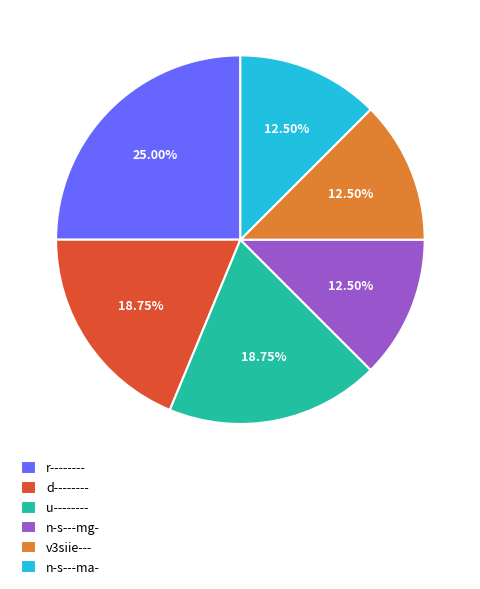

How many segments does this pie chart have?

6